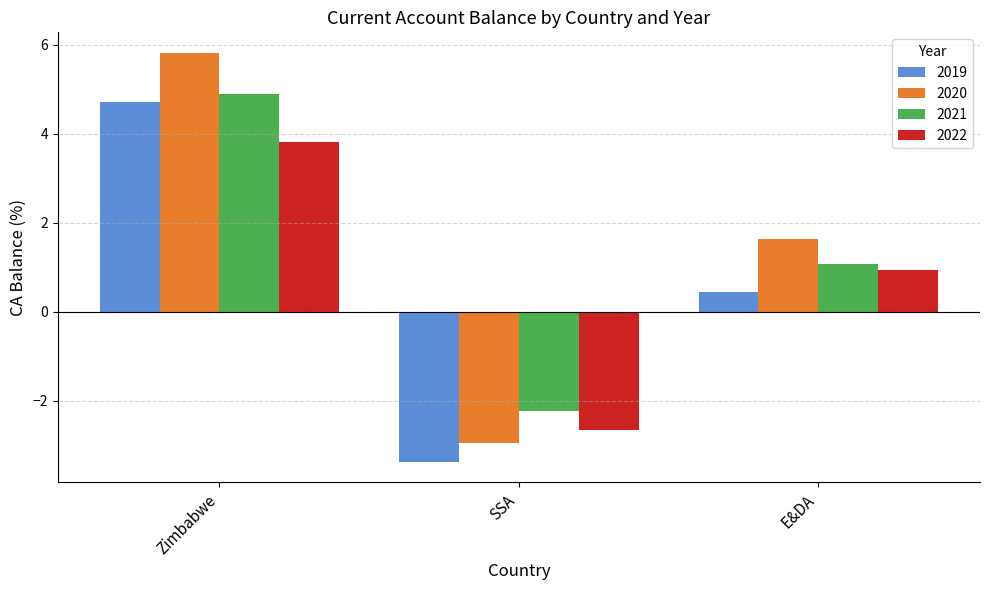

What are all the series names shown in the legend?

2019, 2020, 2021, 2022